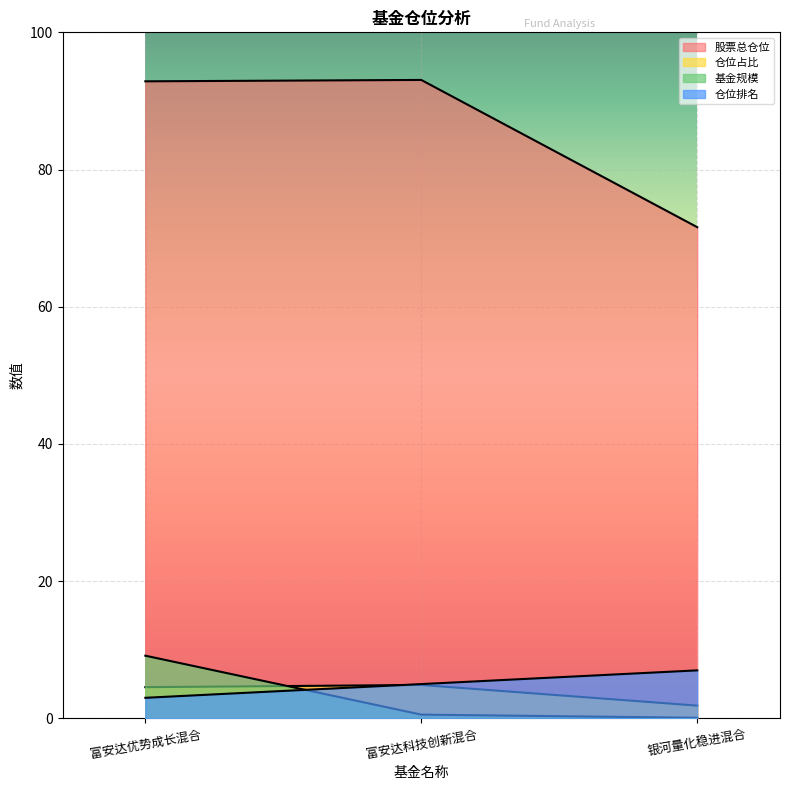

How many lines are shown in the chart?

4